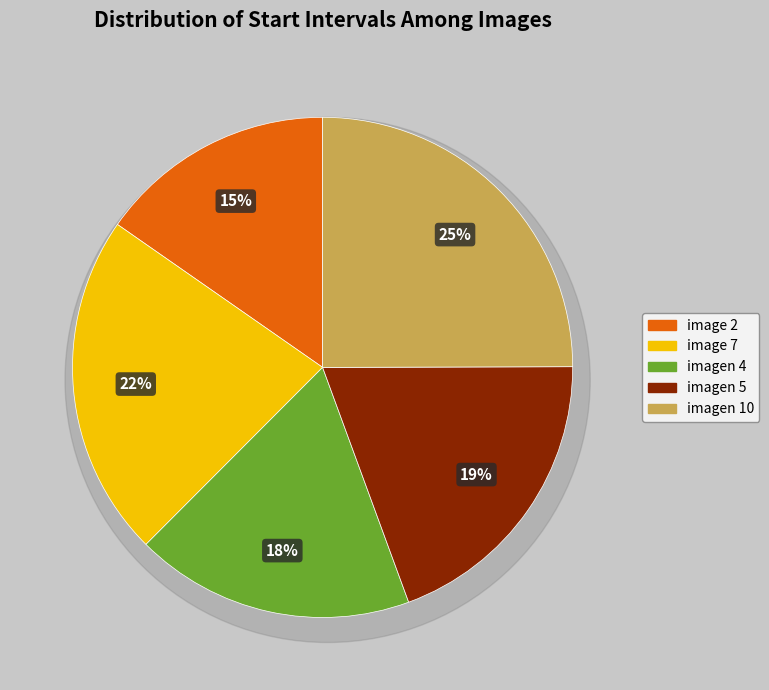

Approximately how many times larger is the value at image 7 compared to imagen 4?

1.2